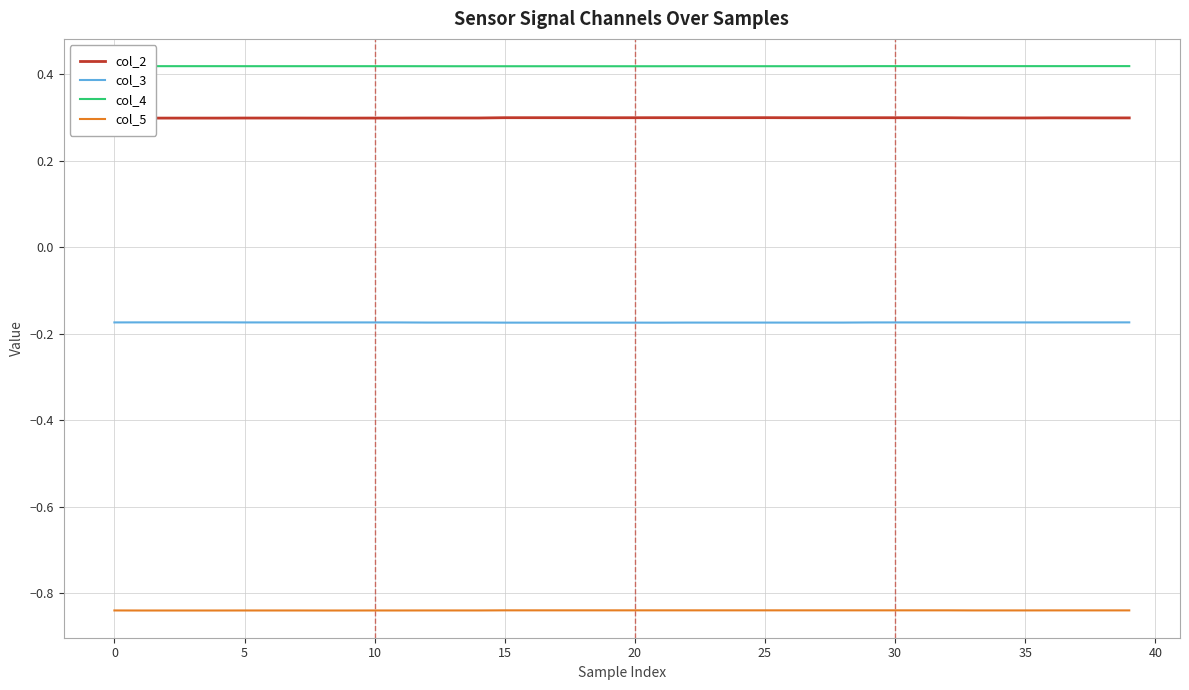

Which category has the highest value across all series?

38